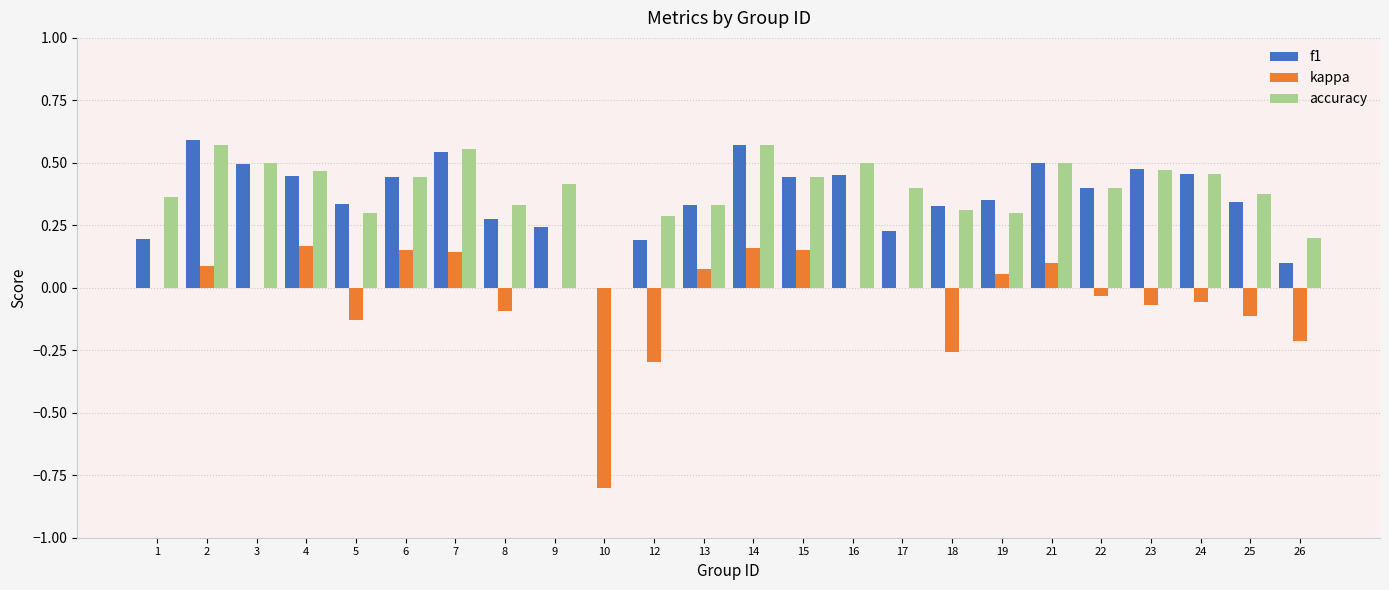

The value of f1 at 1 is 0.2. True or false?

True